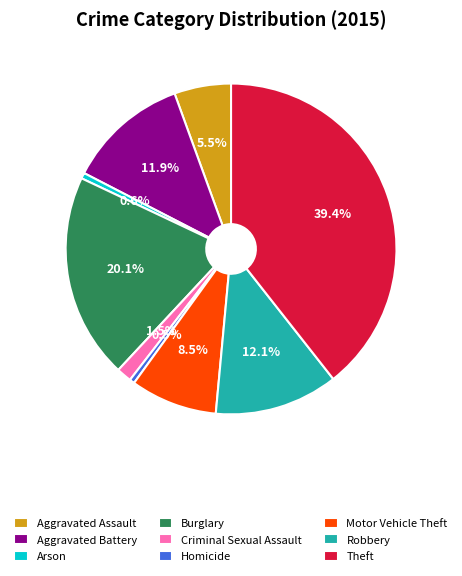

Does Criminal Sexual Assault account for over 50% of the chart?

No